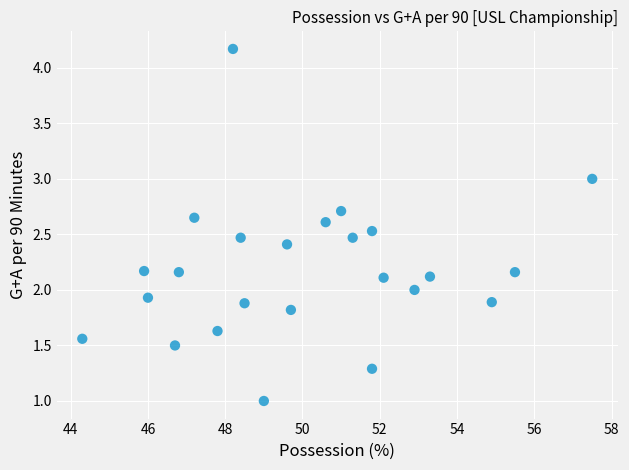

What is the range of X values (max minus min)?

13.2